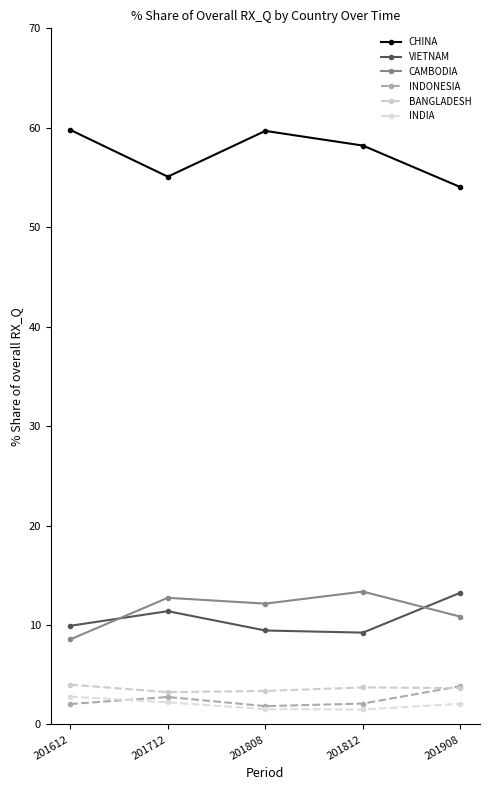

At how many categories does at least one series exceed 55?

4